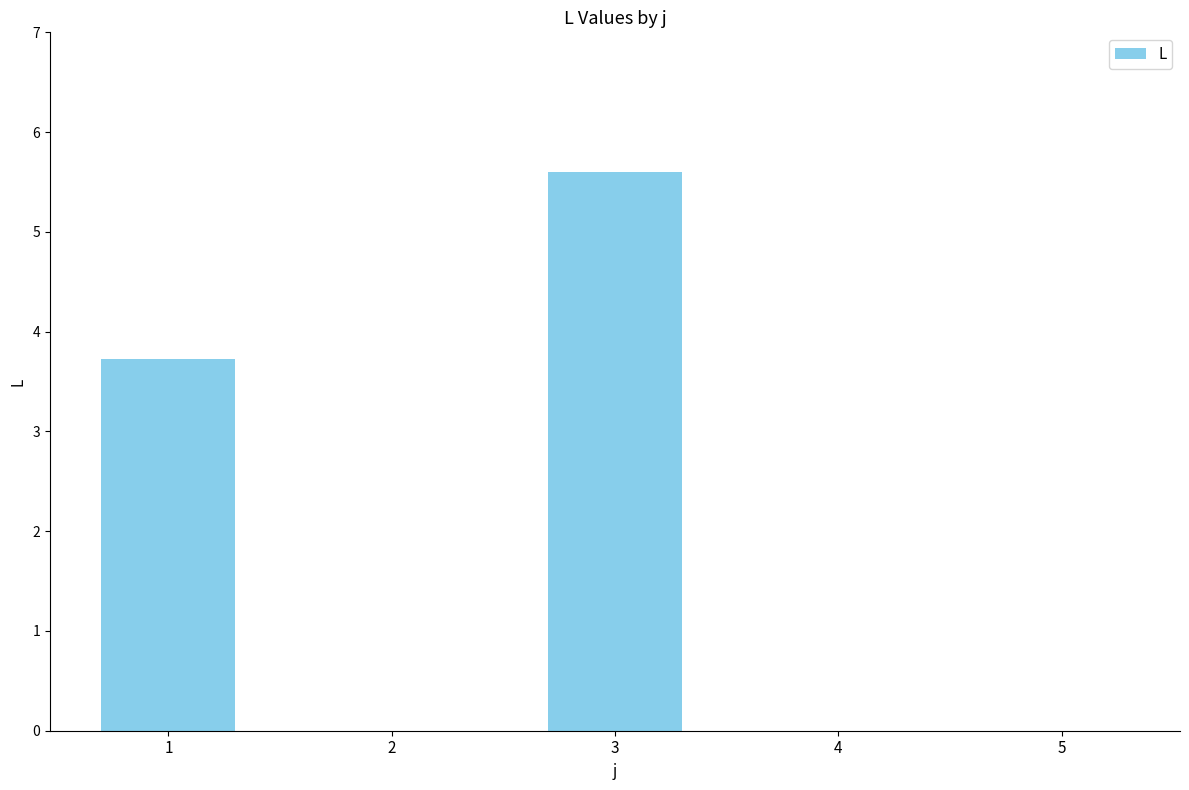

Reading right to left, list all the values displayed in this chart.

0.0	0.0	5.6	0.0	3.7